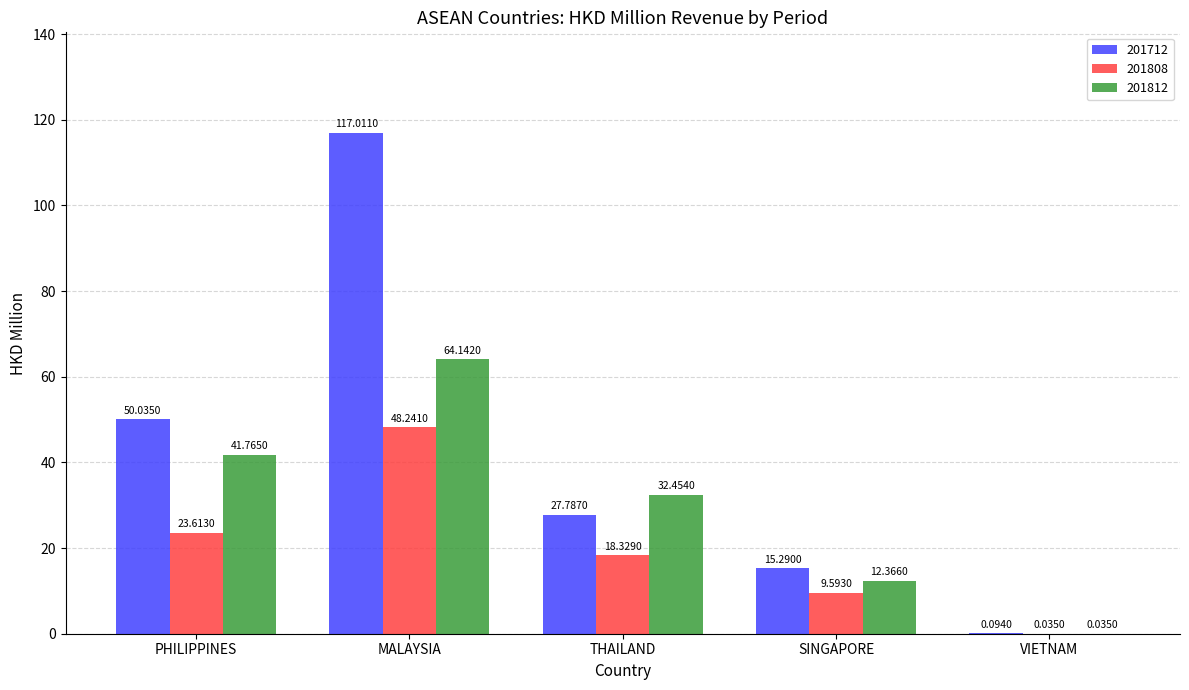

What are all the series names shown in the legend?

201712, 201808, 201812